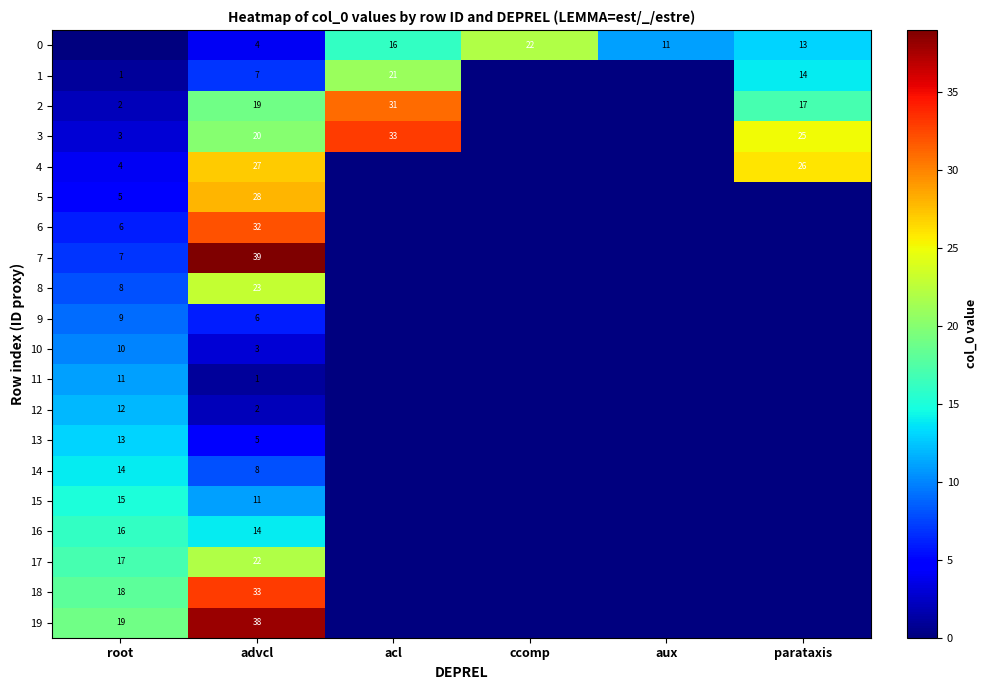

Is the value of 8 at advcl greater than the value of 1 at advcl?

Yes